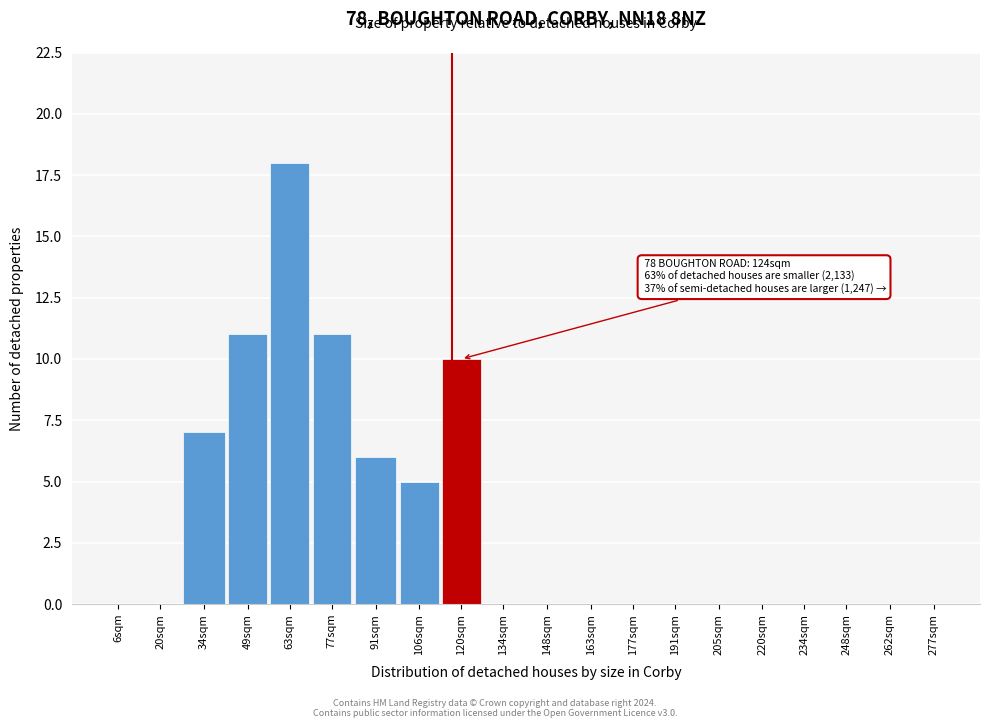

Reading left to right, extract all data points from this chart.

6sqm=0	20sqm=0	34sqm=7	49sqm=11	63sqm=18	77sqm=11	91sqm=6	106sqm=5	120sqm=10	134sqm=0	148sqm=0	163sqm=0	177sqm=0	191sqm=0	205sqm=0	220sqm=0	234sqm=0	248sqm=0	262sqm=0	277sqm=0